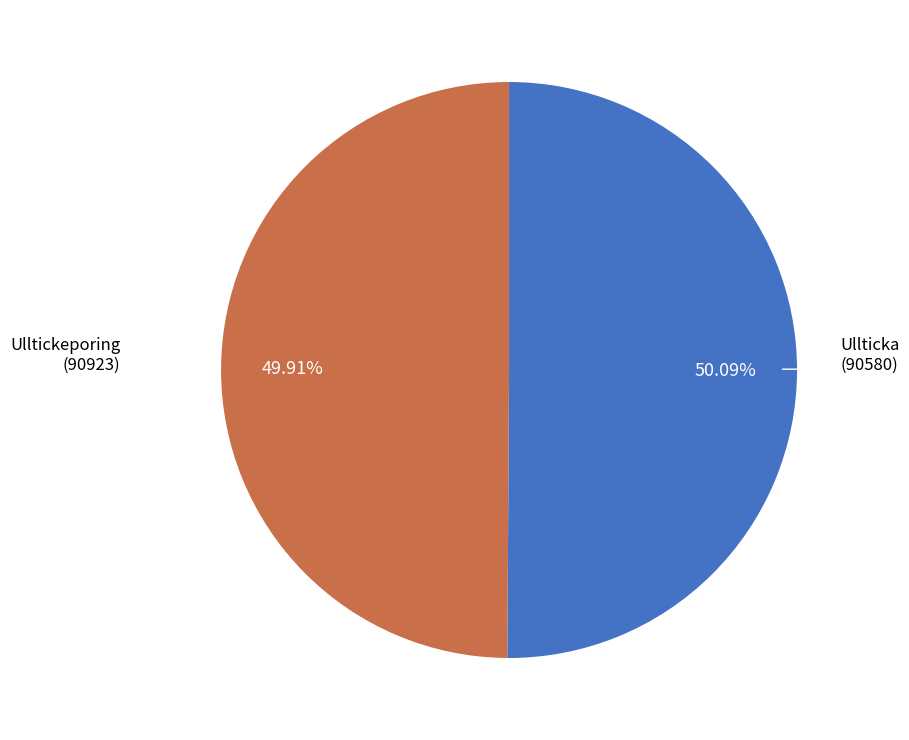

Is there any slice that represents more than half of the pie?

Yes